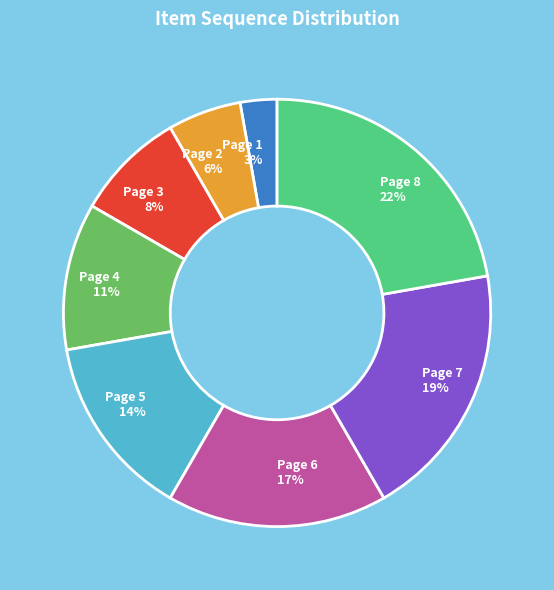

Is it true that Page 5 is 14% of the pie?

True